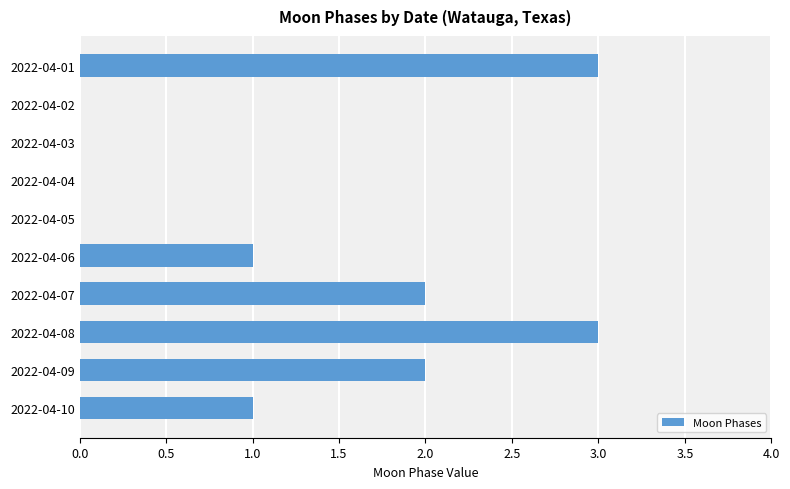

How many categories are shown in the chart?

10